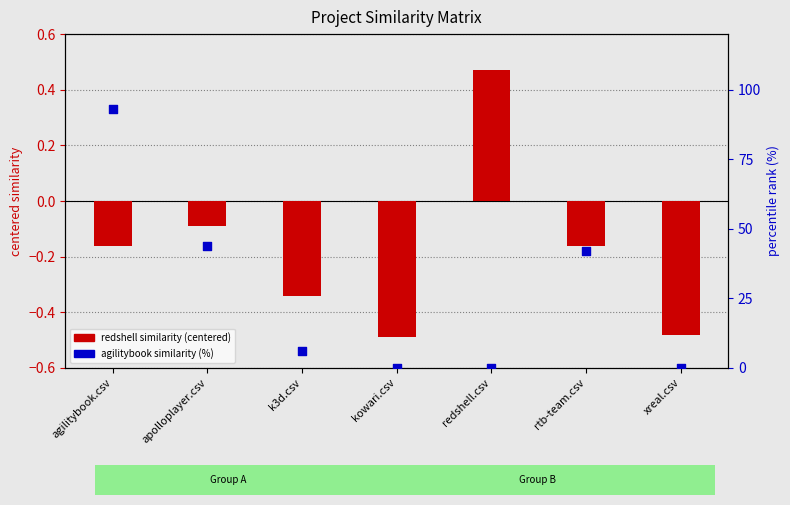

Is the value of agilitybook similarity (%) at xreal.csv greater than the value of redshell similarity (centered) at kowari.csv?

Yes